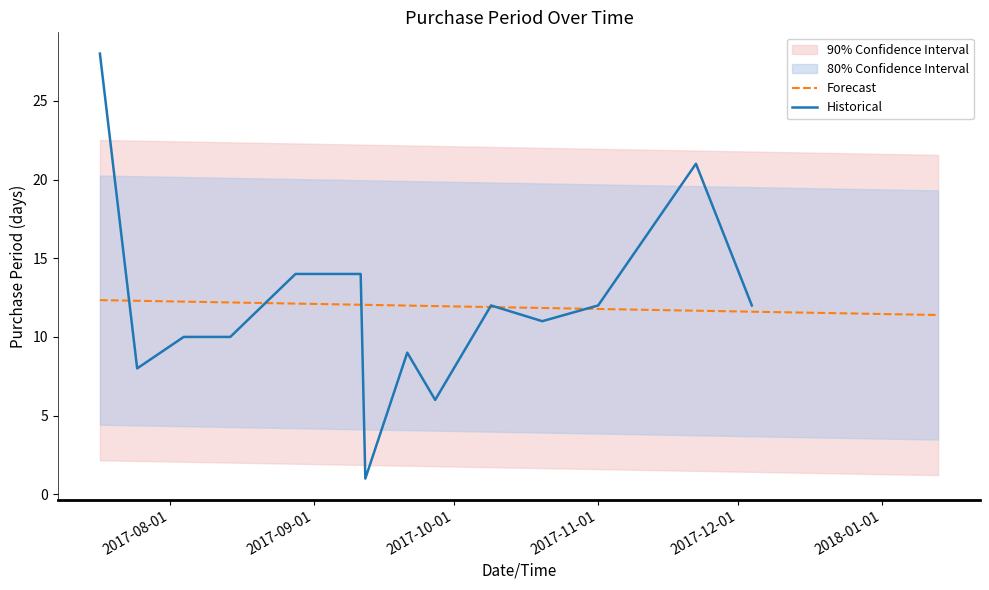

At which category does the chart reach its peak across all series?

2017-07-17